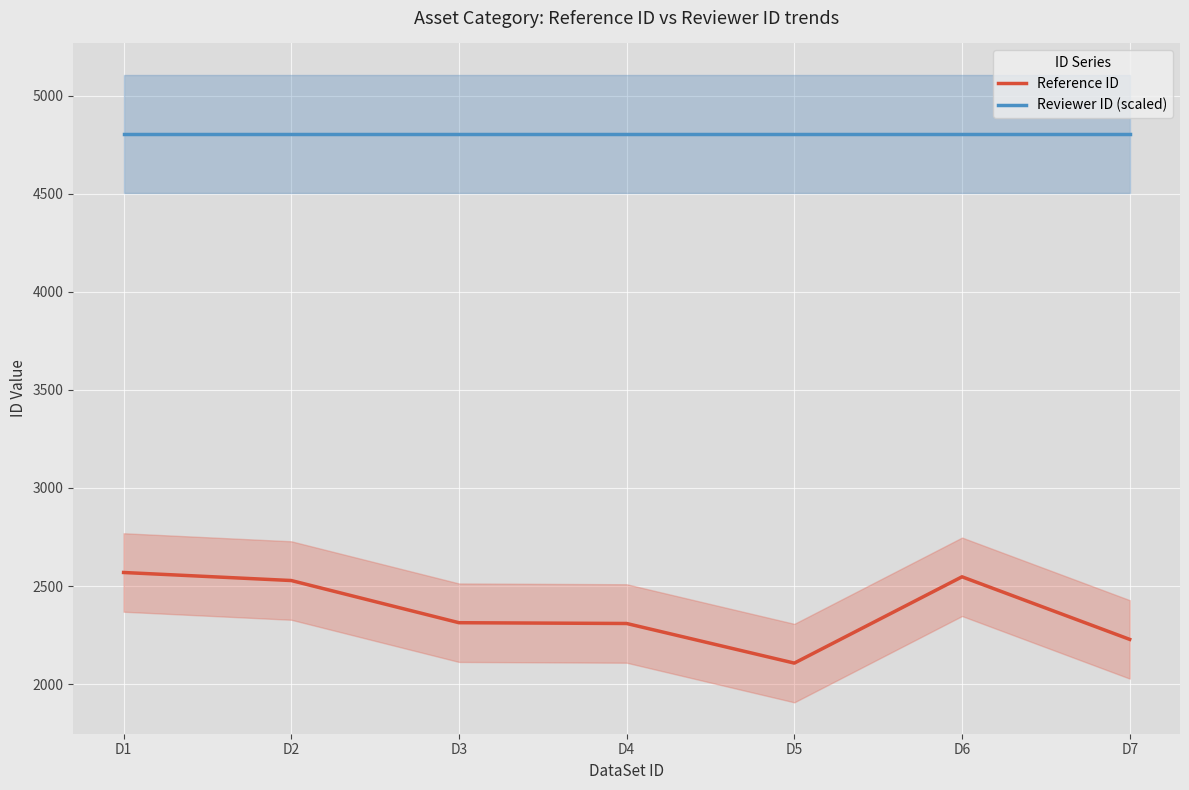

Which category has the highest value in the Reviewer ID (scaled) series?

D1